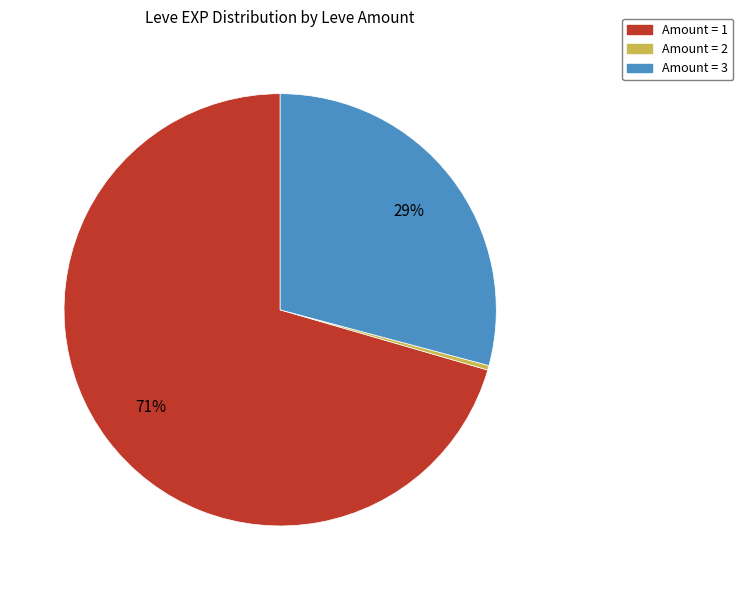

To the nearest percent, what is the average slice percentage?

33%